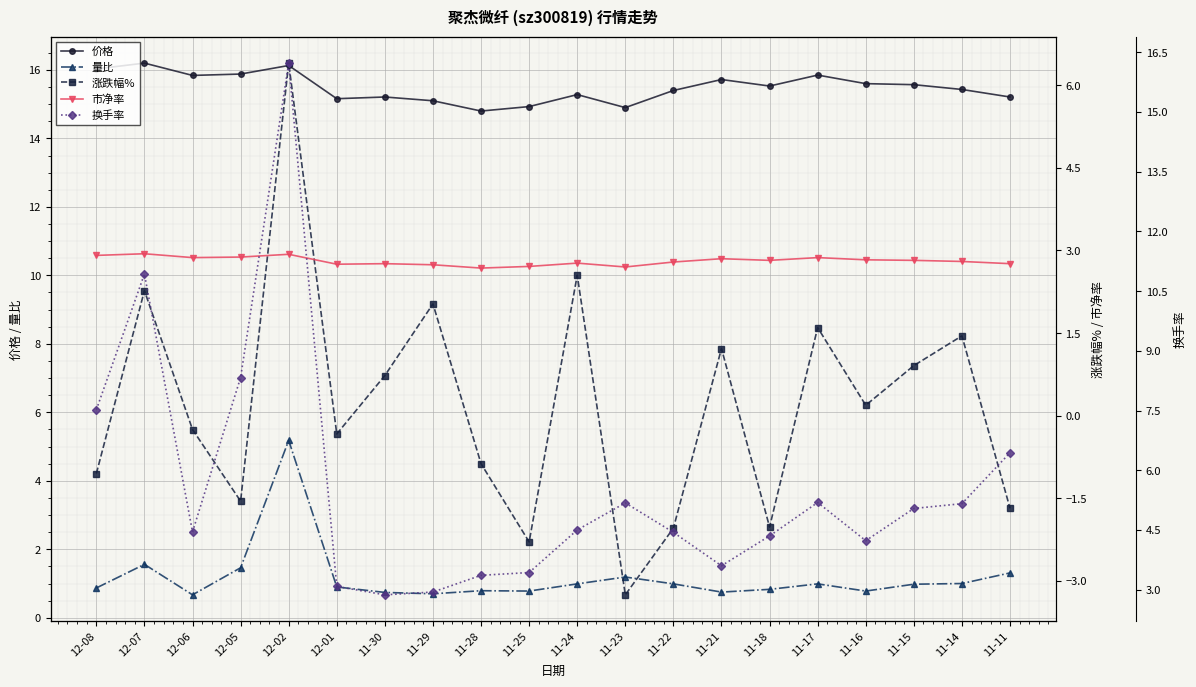

What is the sum of the 市净率 values at 11-30 and 11-17?

5.6